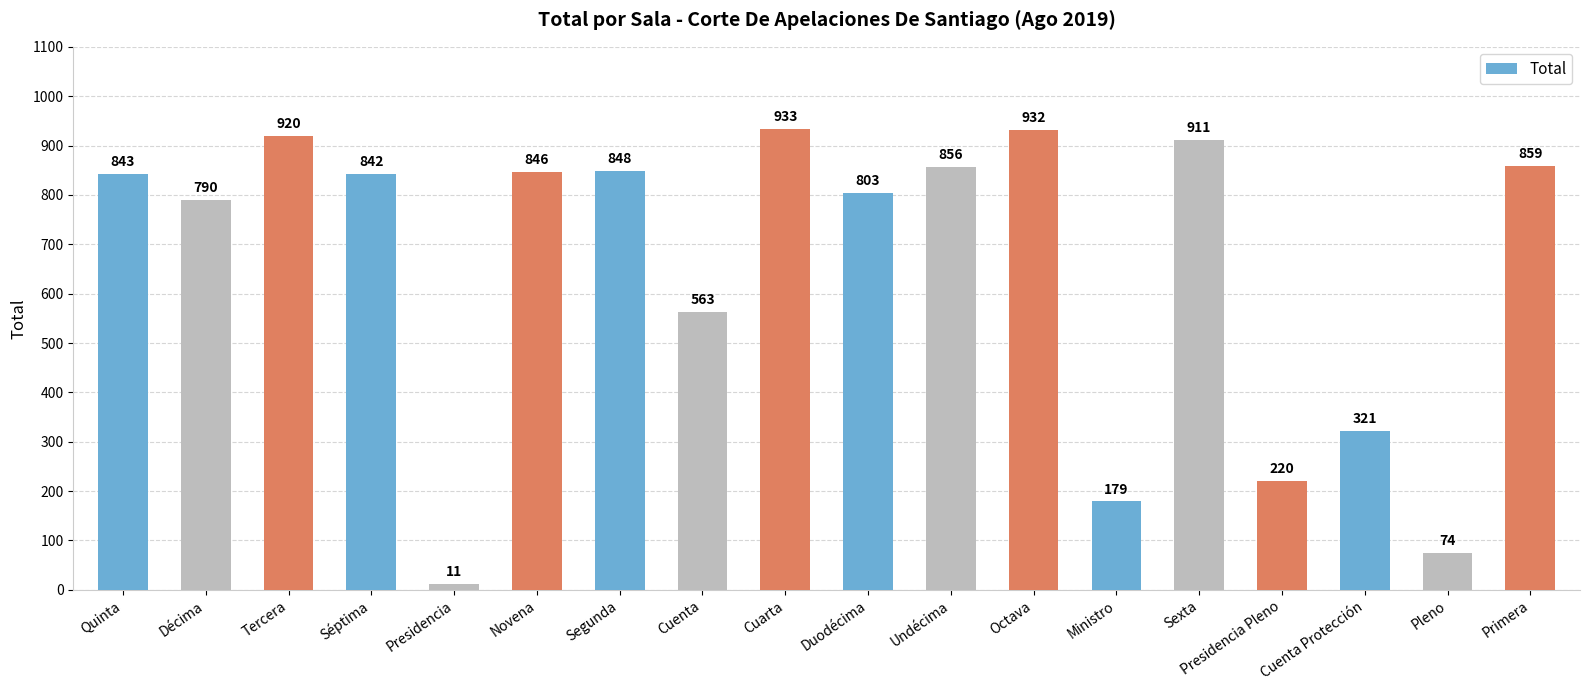

What is the difference between the maximum and second lowest values?

859